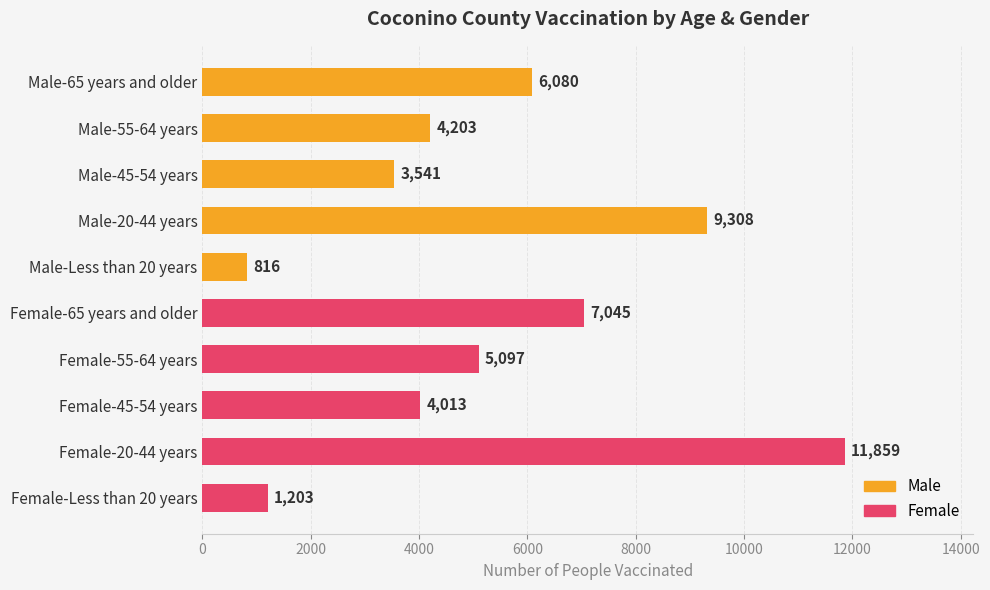

Which category has the lowest value across all series?

Male-Less than 20 years